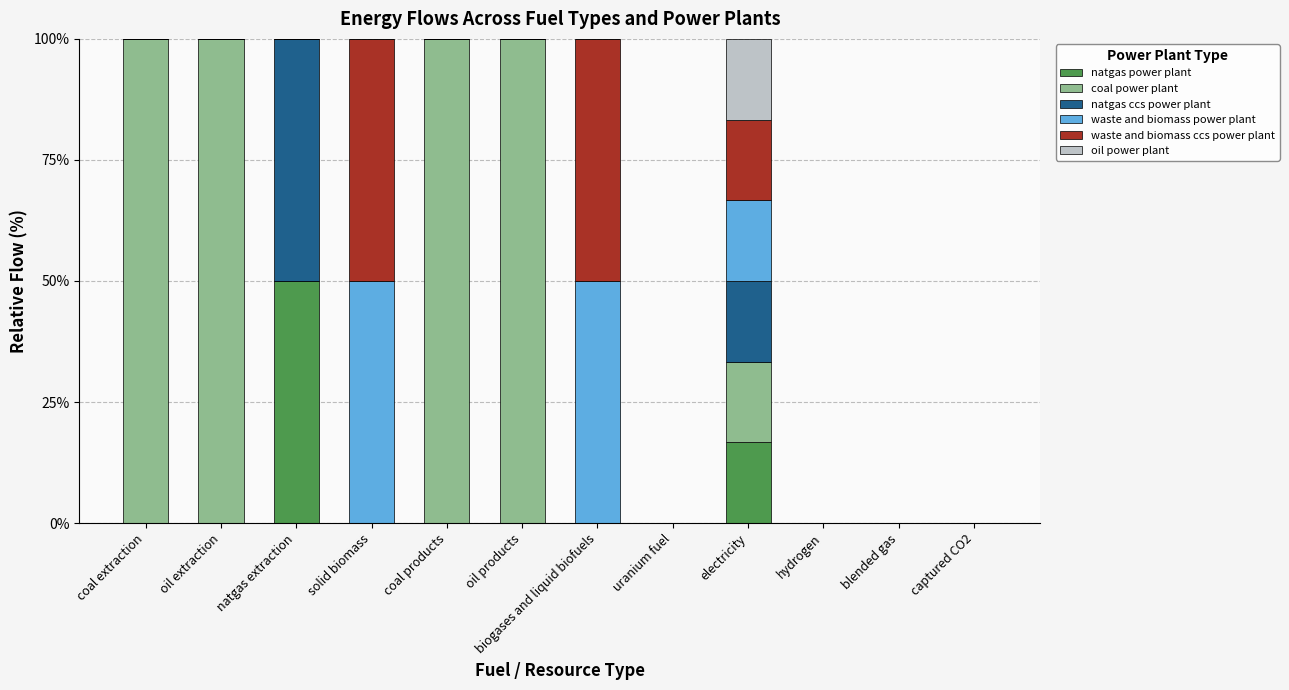

What is the total value across all series at electricity?

100.0